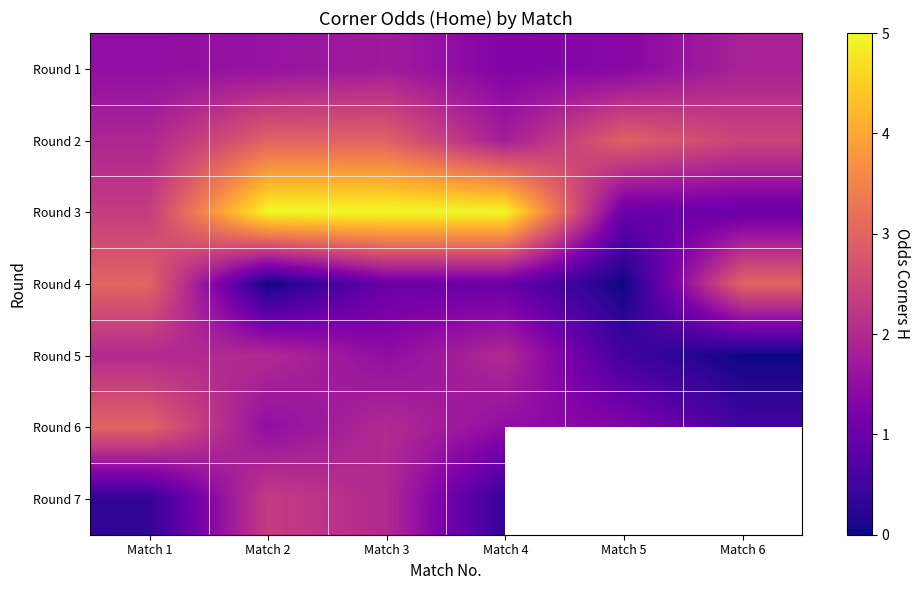

The value of Round 6 at Match 3 is 2.0. True or false?

True